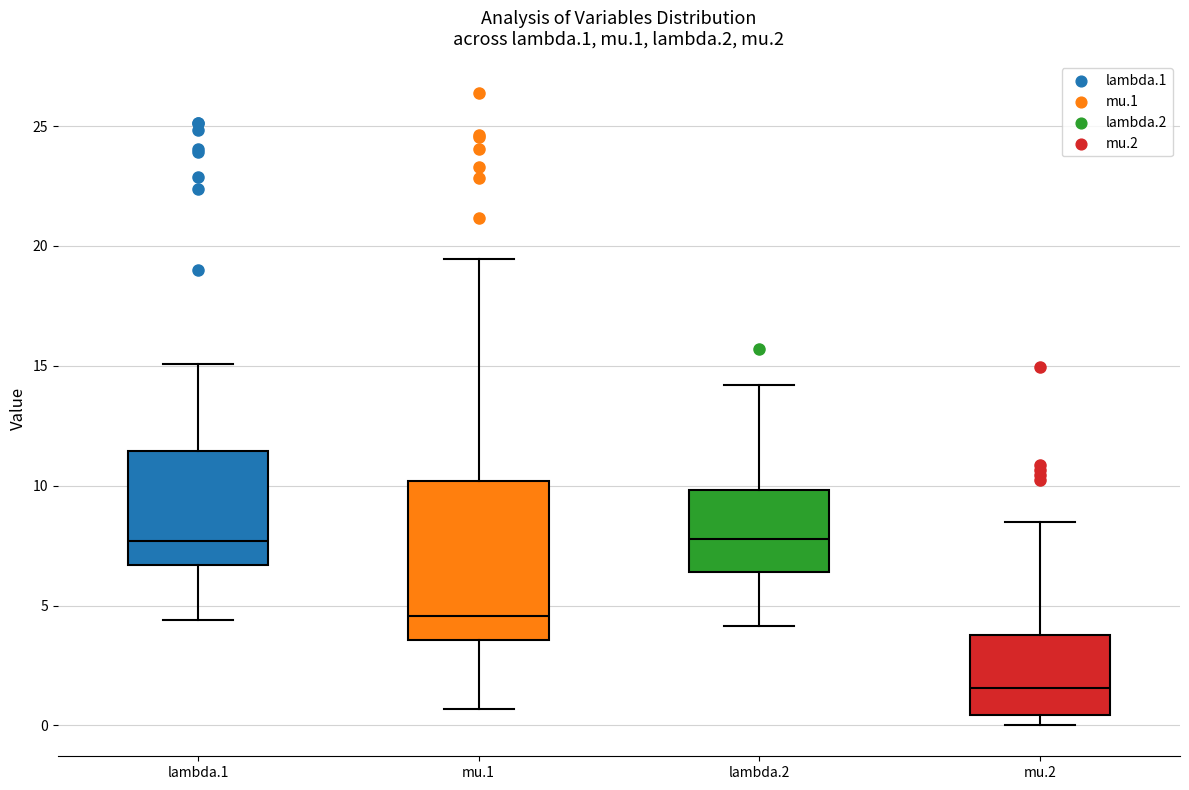

Which box's median line is the lowest?

mu.2